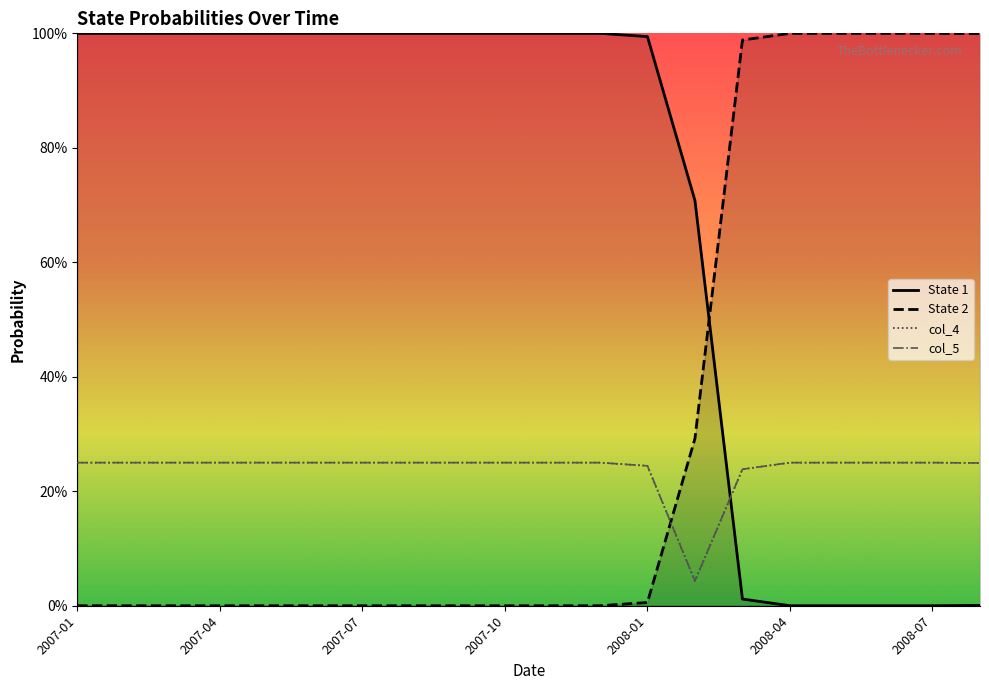

The value of col_4 at 2008-04 is 0.1. True or false?

False